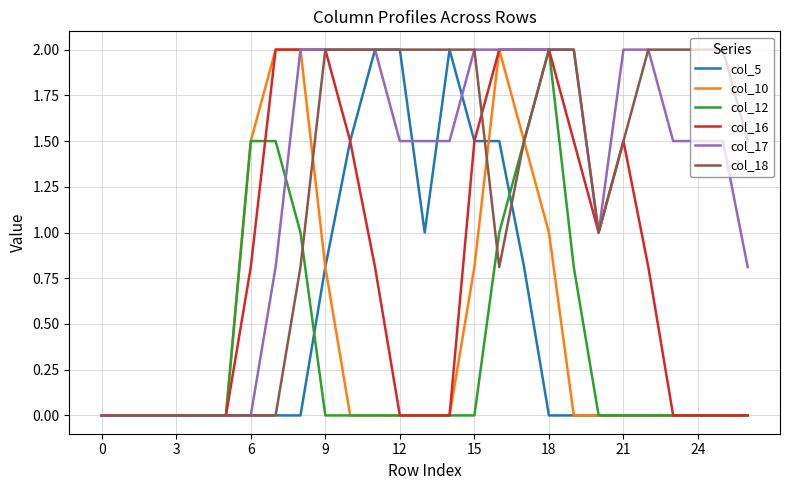

Reading left to right, list all the values displayed in this chart.

col_5: 0.0	0.0	0.0	0.0	0.0	0.0	0.0	0.0	0.0	0.8	1.5	2.0	2.0	1.0	2.0	1.5	1.5	0.8	0.0	0.0	0.0	0.0	0.0	0.0	0.0	0.0	0.0
col_10: 0.0	0.0	0.0	0.0	0.0	0.0	1.5	2.0	2.0	0.8	0.0	0.0	0.0	0.0	0.0	0.8	2.0	1.5	1.0	0.0	0.0	0.0	0.0	0.0	0.0	0.0	0.0
col_12: 0.0	0.0	0.0	0.0	0.0	0.0	1.5	1.5	1.0	0.0	0.0	0.0	0.0	0.0	0.0	0.0	1.0	1.5	2.0	0.8	0.0	0.0	0.0	0.0	0.0	0.0	0.0
col_16: 0.0	0.0	0.0	0.0	0.0	0.0	0.8	2.0	2.0	2.0	1.5	0.8	0.0	0.0	0.0	1.5	2.0	2.0	2.0	1.5	1.0	1.5	0.8	0.0	0.0	0.0	0.0
col_17: 0.0	0.0	0.0	0.0	0.0	0.0	0.0	0.8	2.0	2.0	2.0	2.0	1.5	1.5	1.5	2.0	2.0	2.0	2.0	2.0	1.0	2.0	2.0	1.5	1.5	1.5	0.8
col_18: 0.0	0.0	0.0	0.0	0.0	0.0	0.0	0.0	0.8	2.0	2.0	2.0	2.0	2.0	2.0	2.0	0.8	1.5	2.0	2.0	1.0	1.5	2.0	2.0	2.0	2.0	1.5